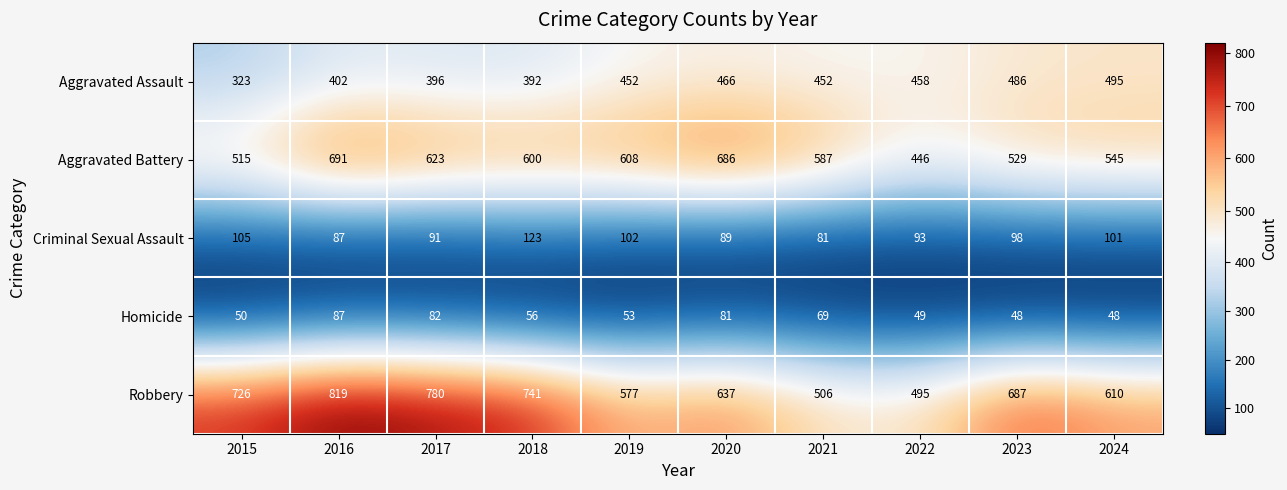

Which category has the lowest value in the Criminal Sexual Assault series?

2021